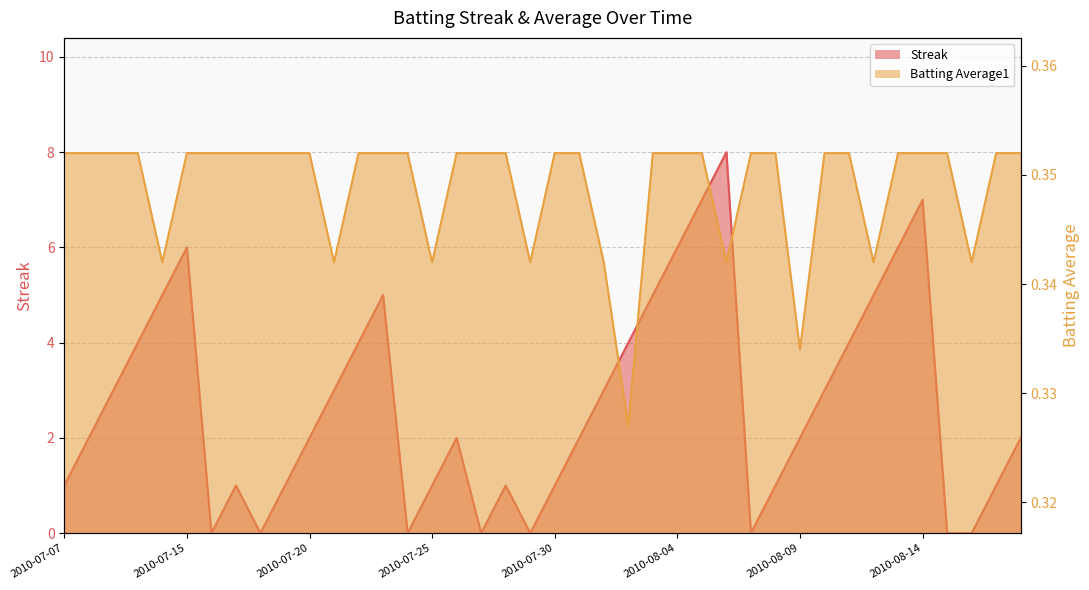

What is the average value of the Batting Average1 series?

0.3